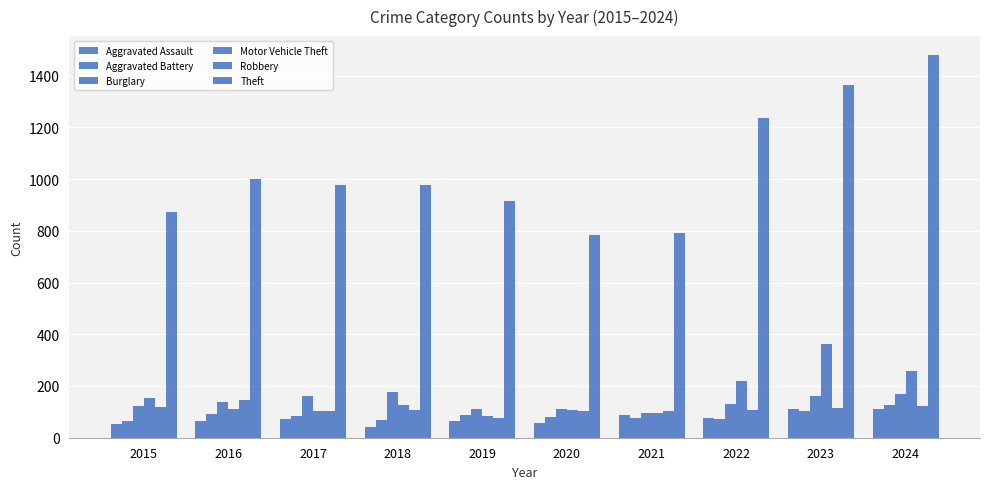

Is the value of Theft at 2016 greater than the value of Motor Vehicle Theft at 2021?

Yes